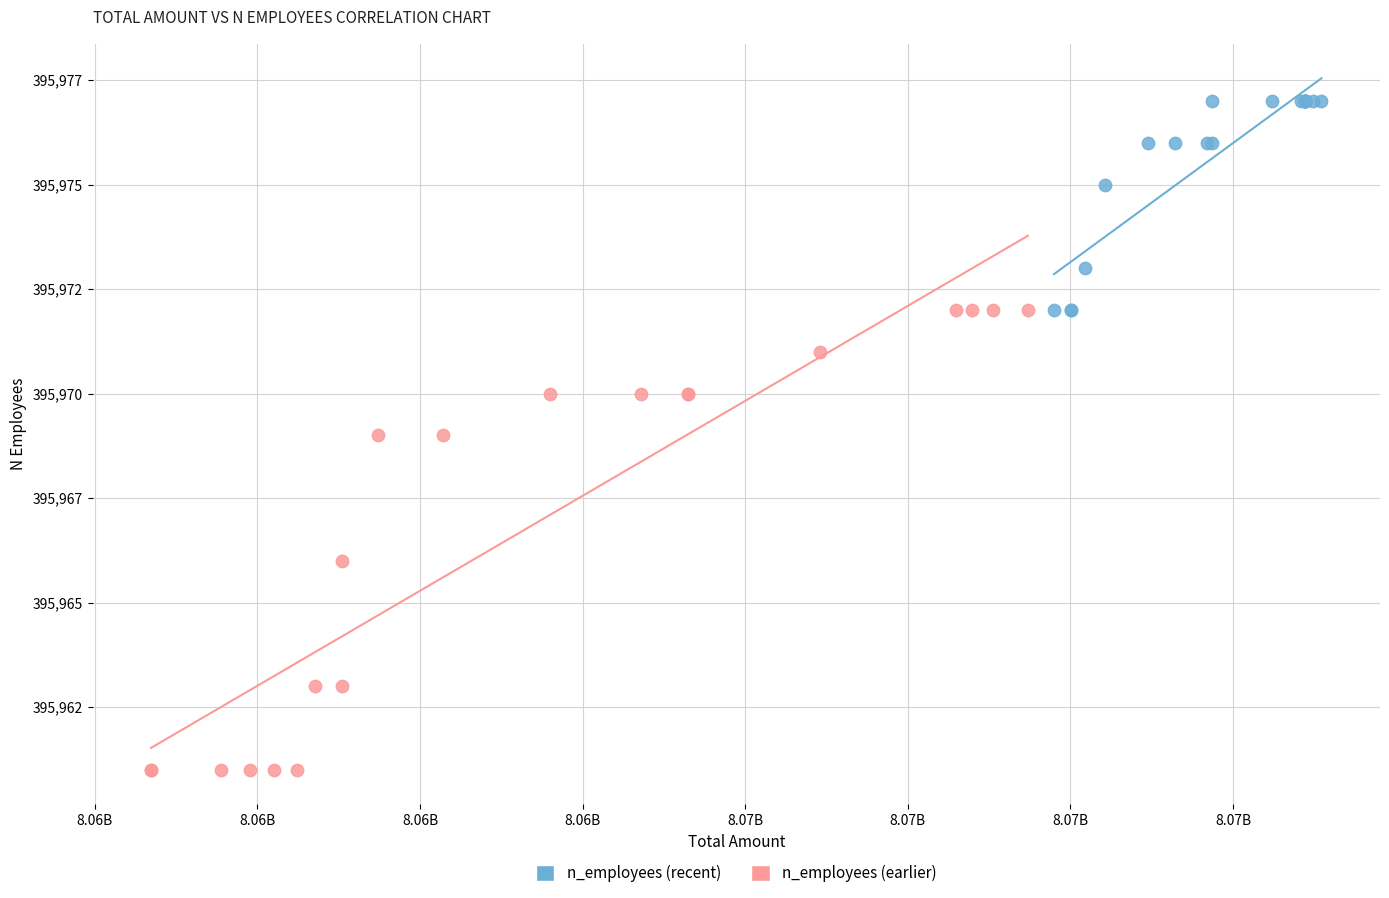

What are all the series names shown in the legend?

n_employees (recent), n_employees (earlier)